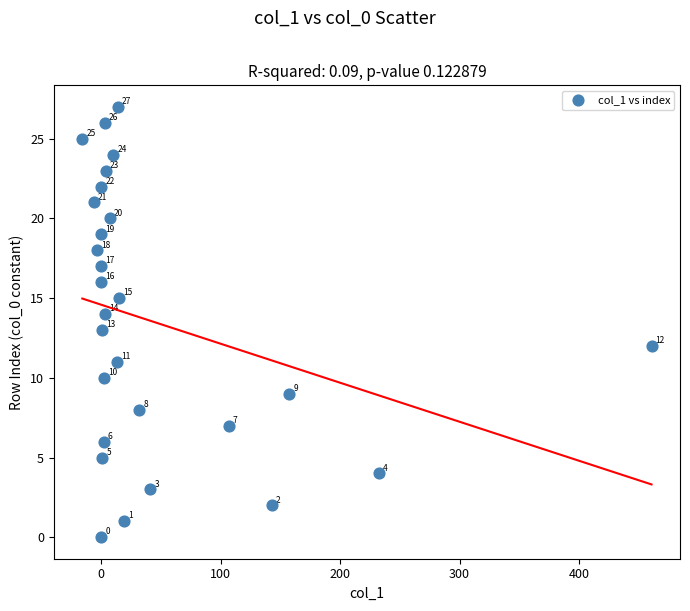

What Y value in the scatter plot is closest to 13?

13